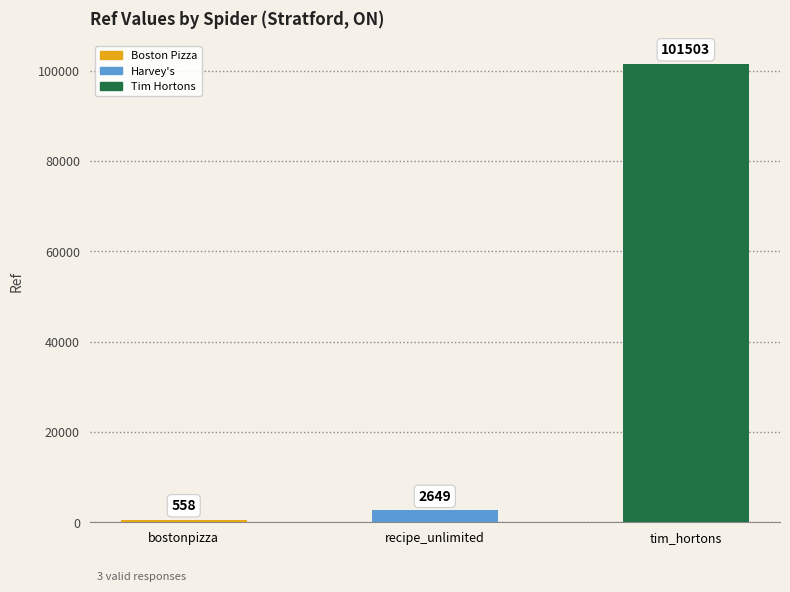

What is the difference between the maximum and minimum values?

100945